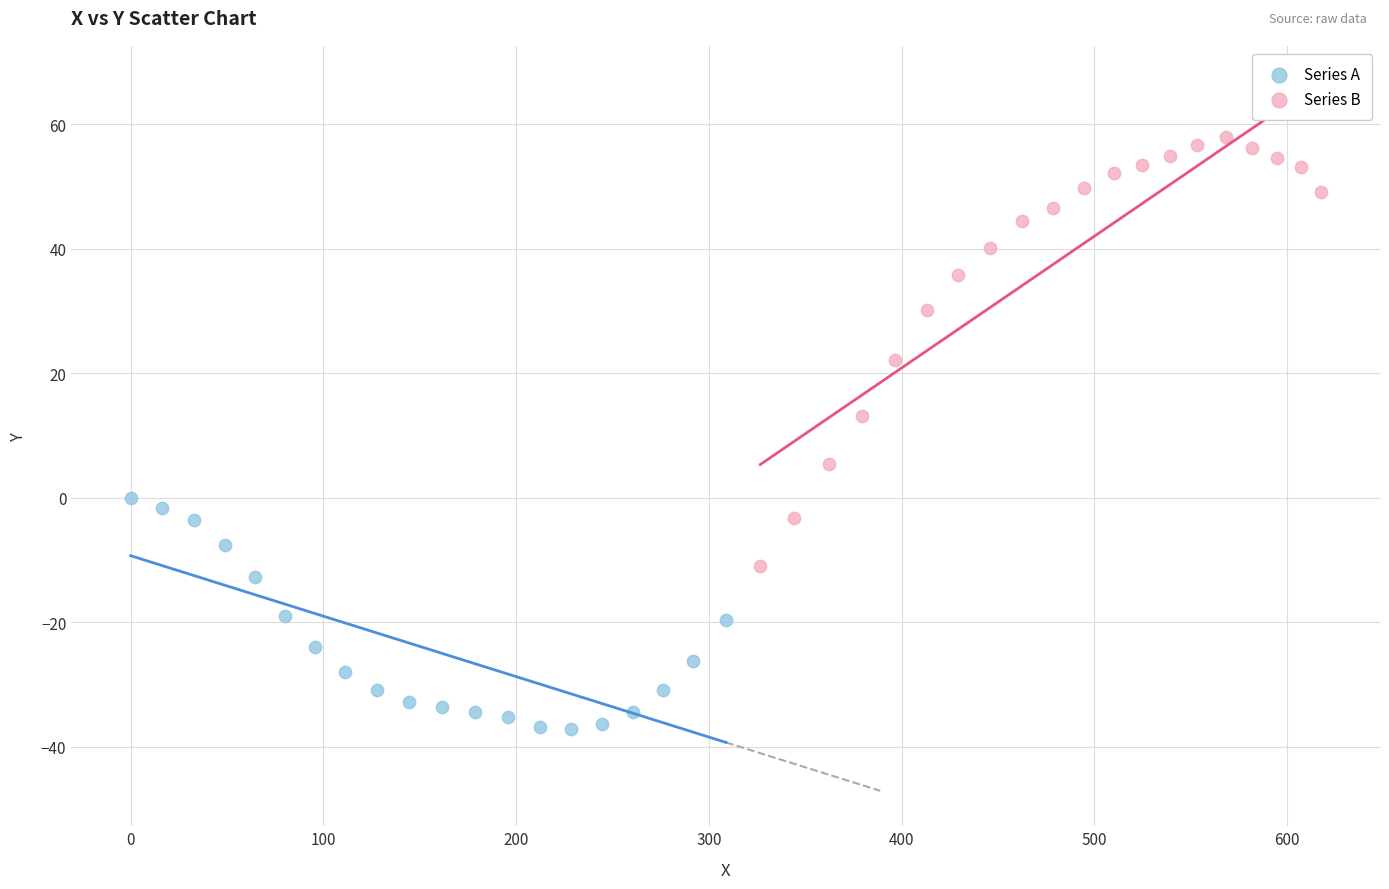

Which series contains the lowest Y value?

Series A